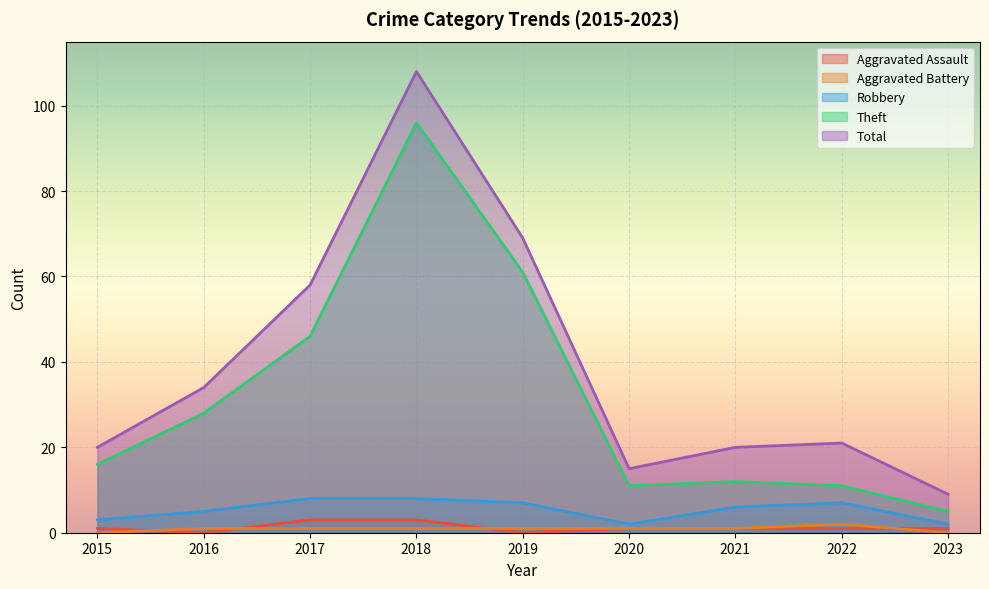

What is the value of the Robbery point at the 7th from the left?

6